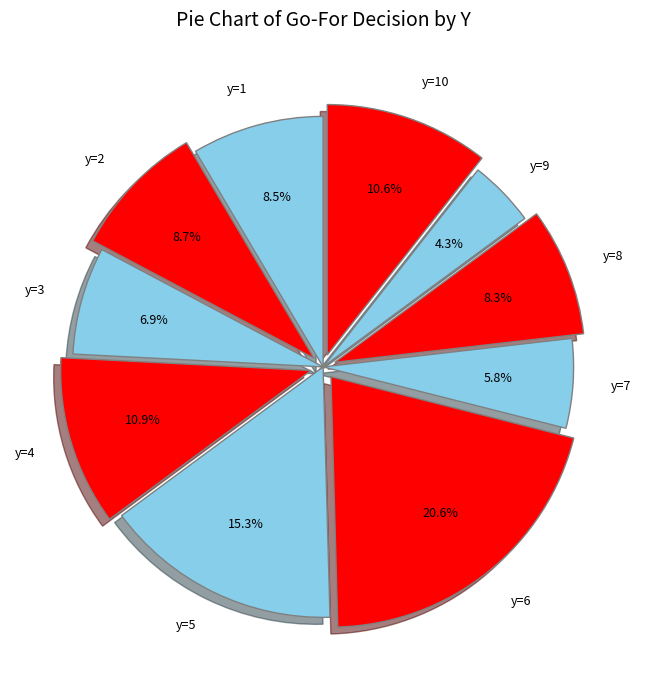

Which has a higher value, y=3 or y=10?

y=10